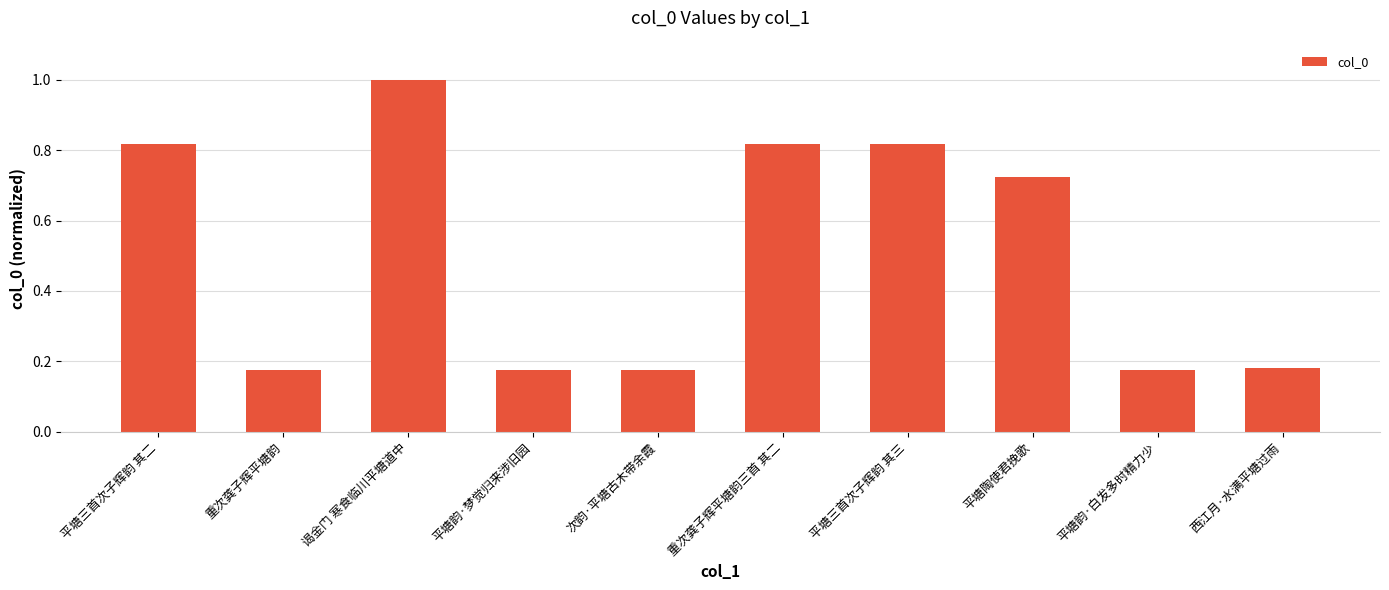

The chart shows a value of 1.4 at 谒金门 寒食临川平塘道中. True or false?

False